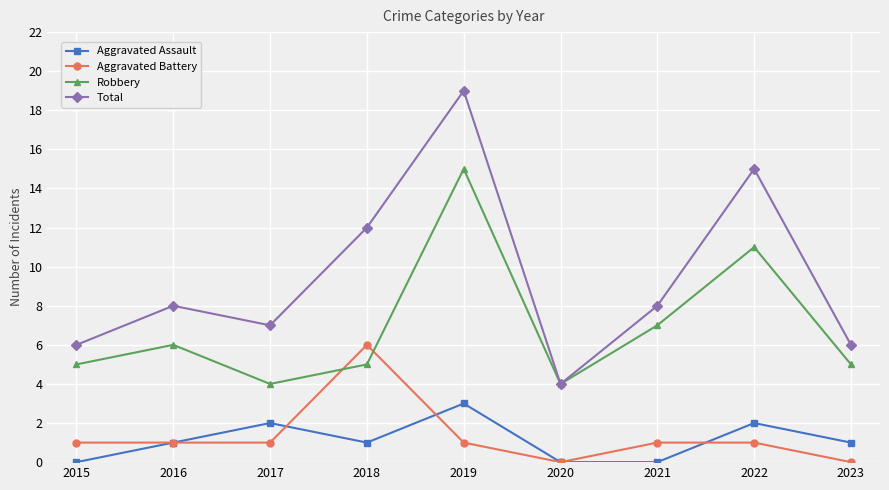

Which series has the widest spread of values?

Total